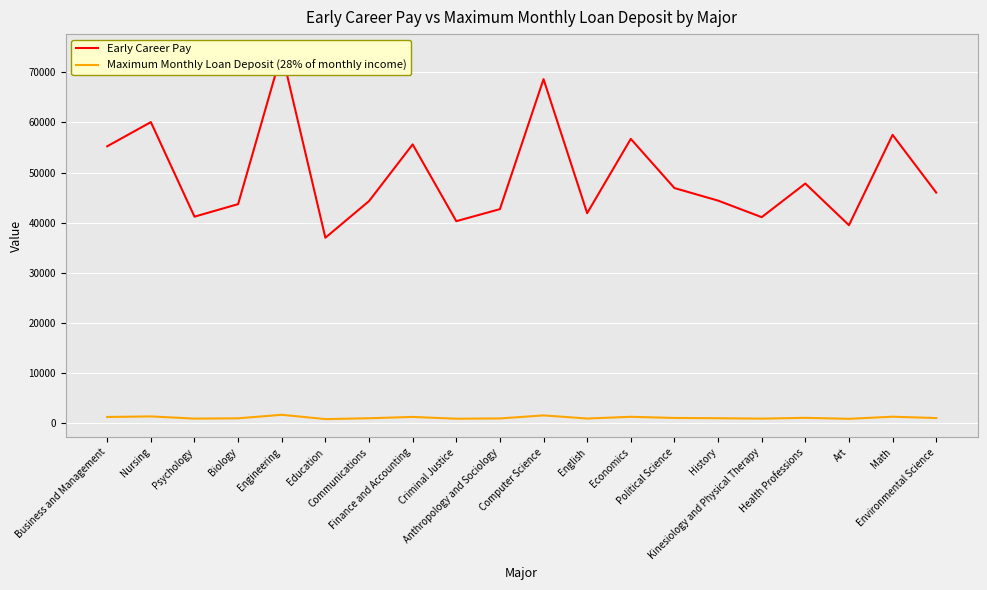

List the series in order of their overall mean, lowest first.

Maximum Monthly Loan Deposit (28% of monthly income), Early Career Pay